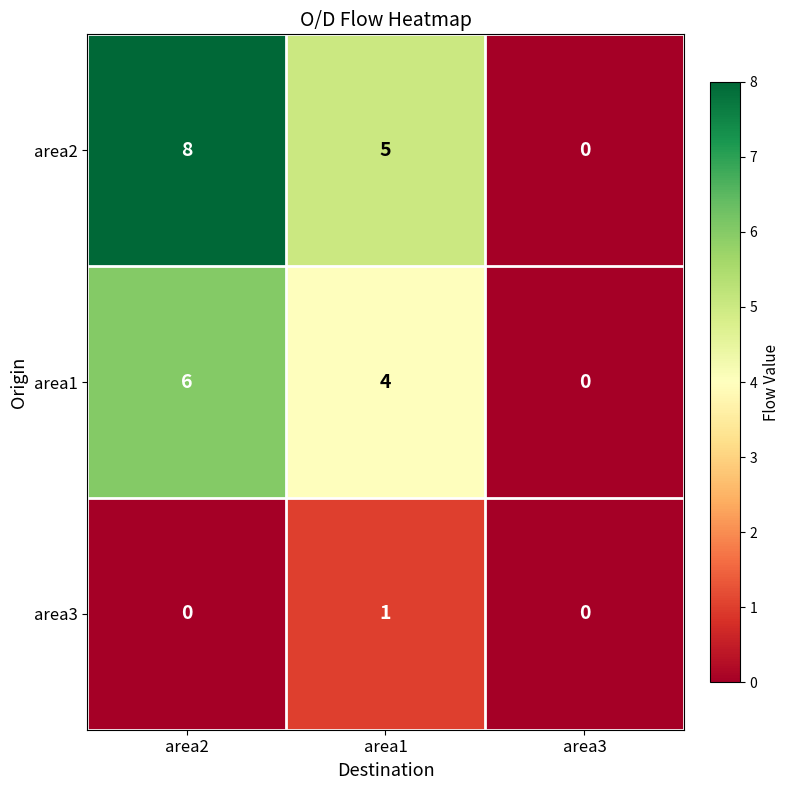

What is the sum of all area1 values?

10